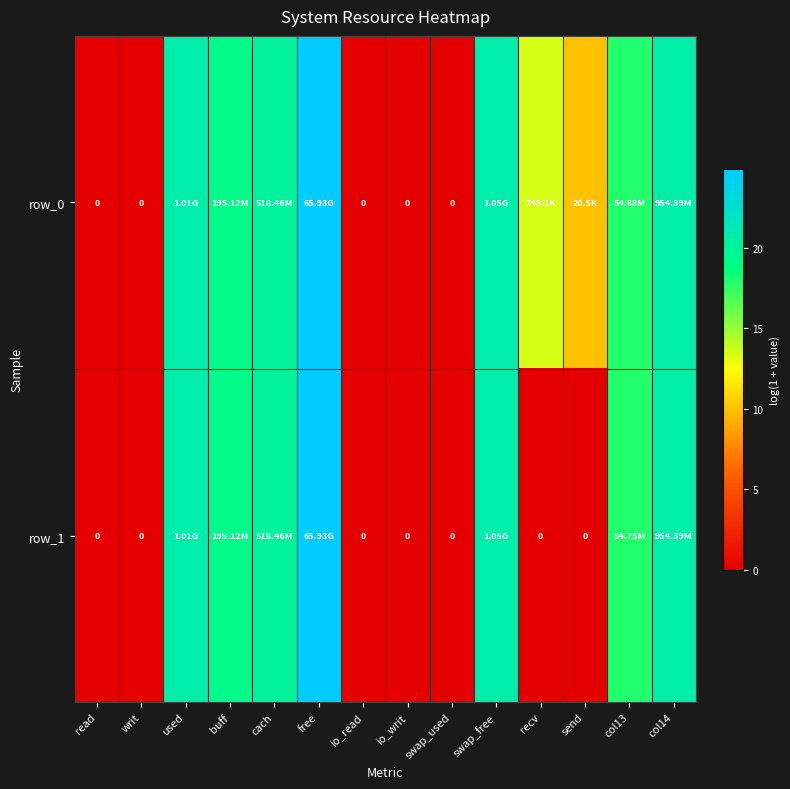

Where does the row_0 series first go above 17?

used